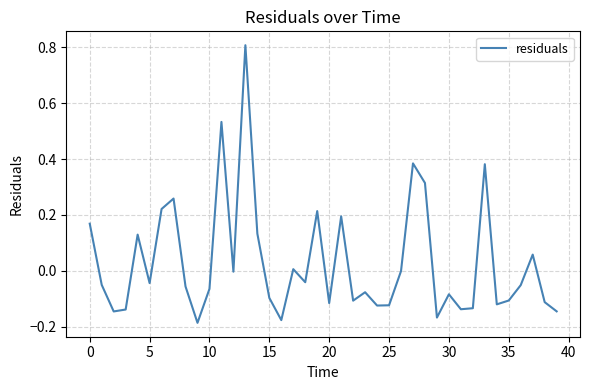

What is the greatest value displayed?

0.8